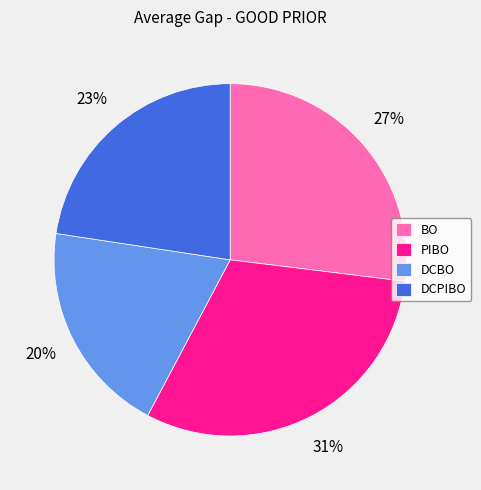

Does DCBO account for over 50% of the chart?

No